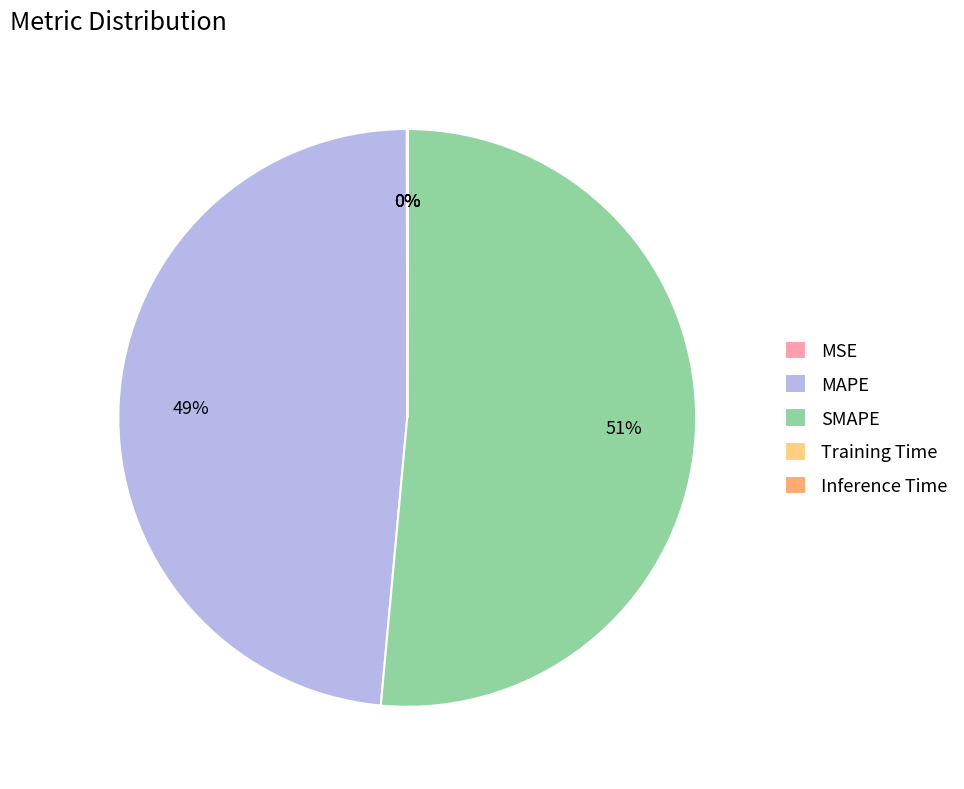

Which slice is the largest?

SMAPE